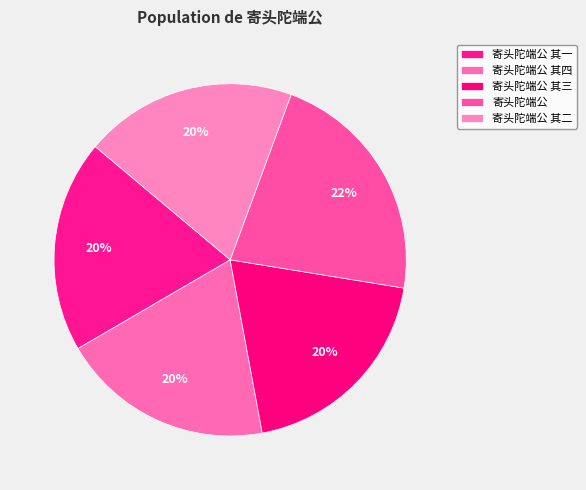

To the nearest percent, what percentage of the pie is 寄头陀端公 其二?

20%